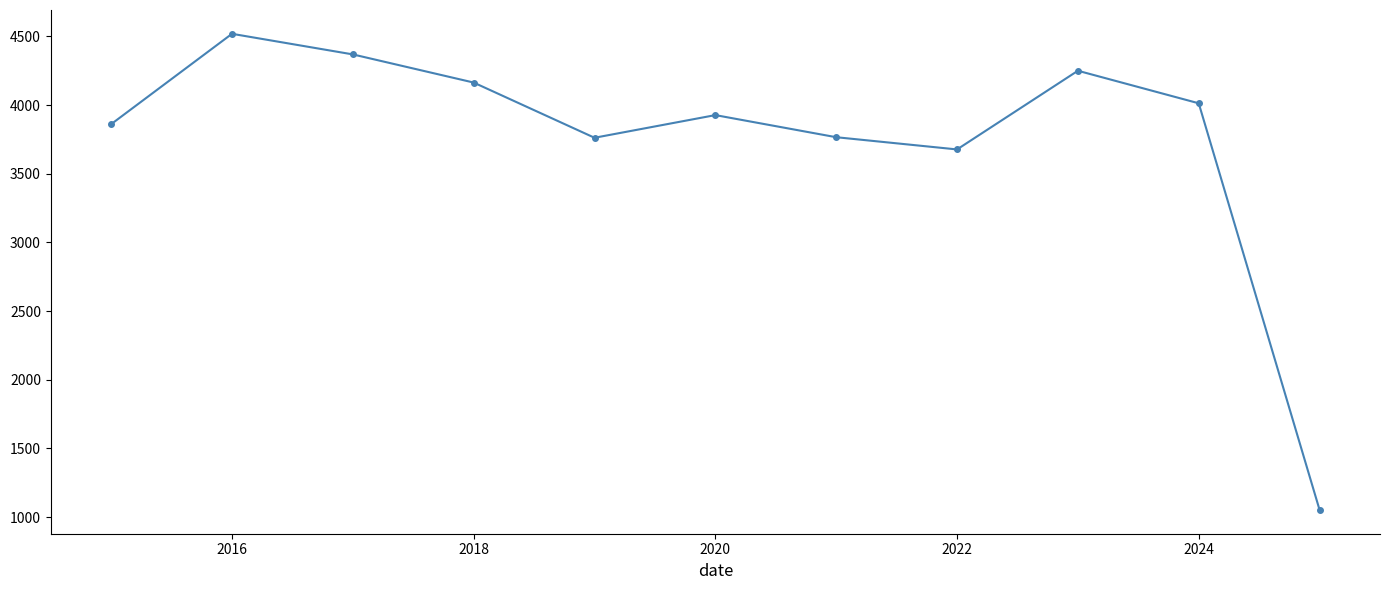

Does the chart display data point markers on the line(s)?

Yes